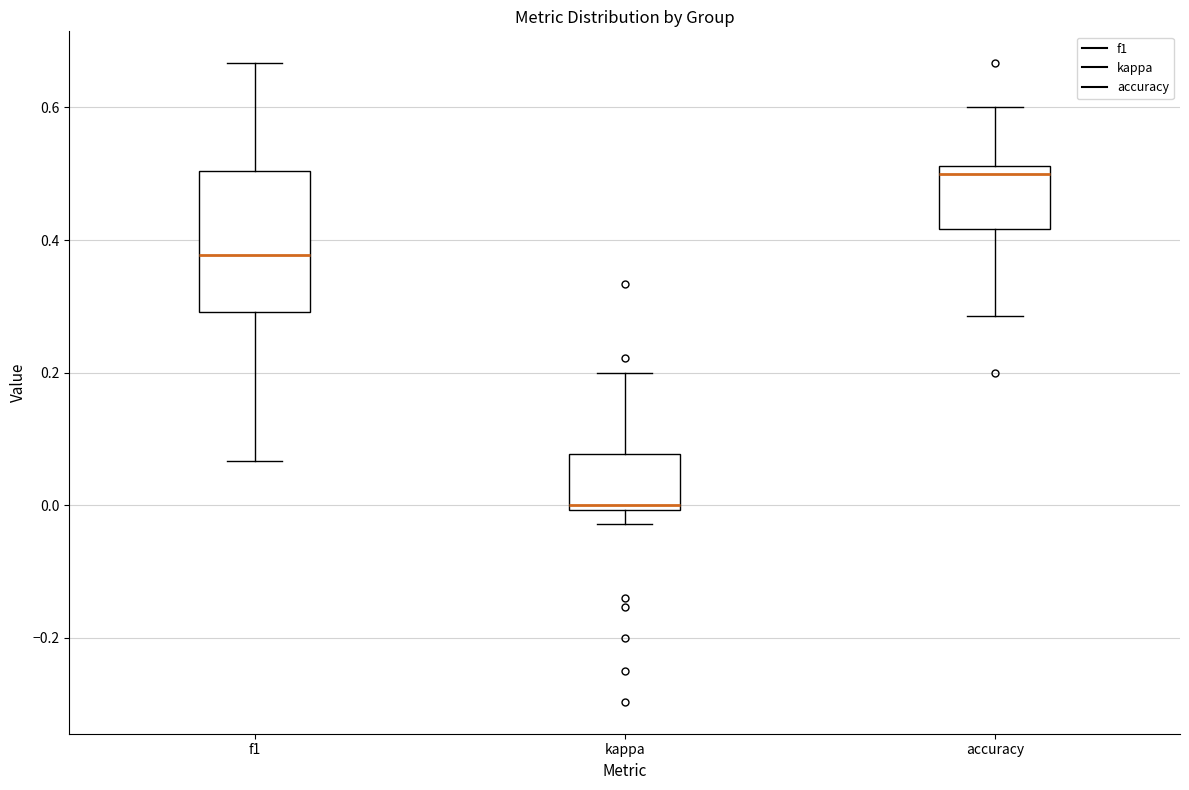

Comparing the boxes themselves (not the whiskers), which one is the tallest?

f1